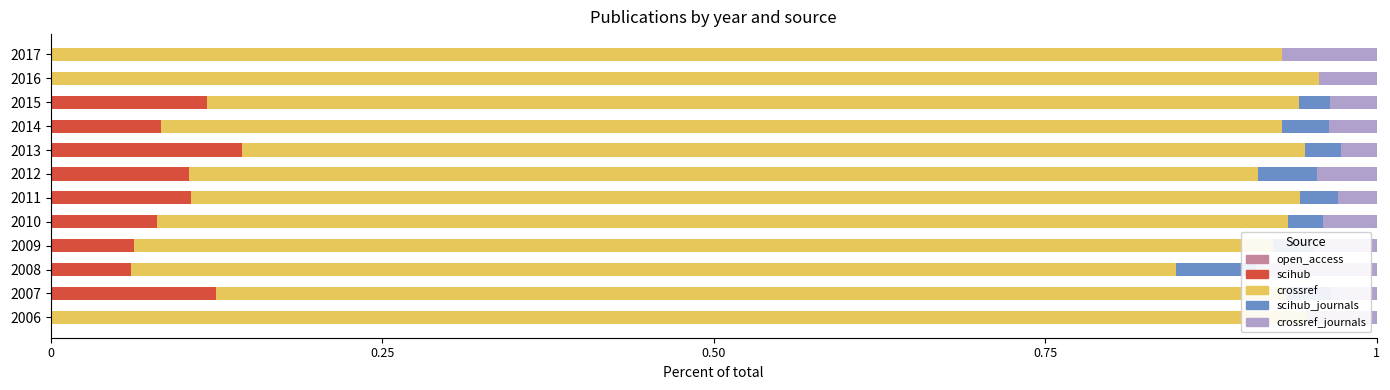

How many values in the scihub series exceed 0?

9